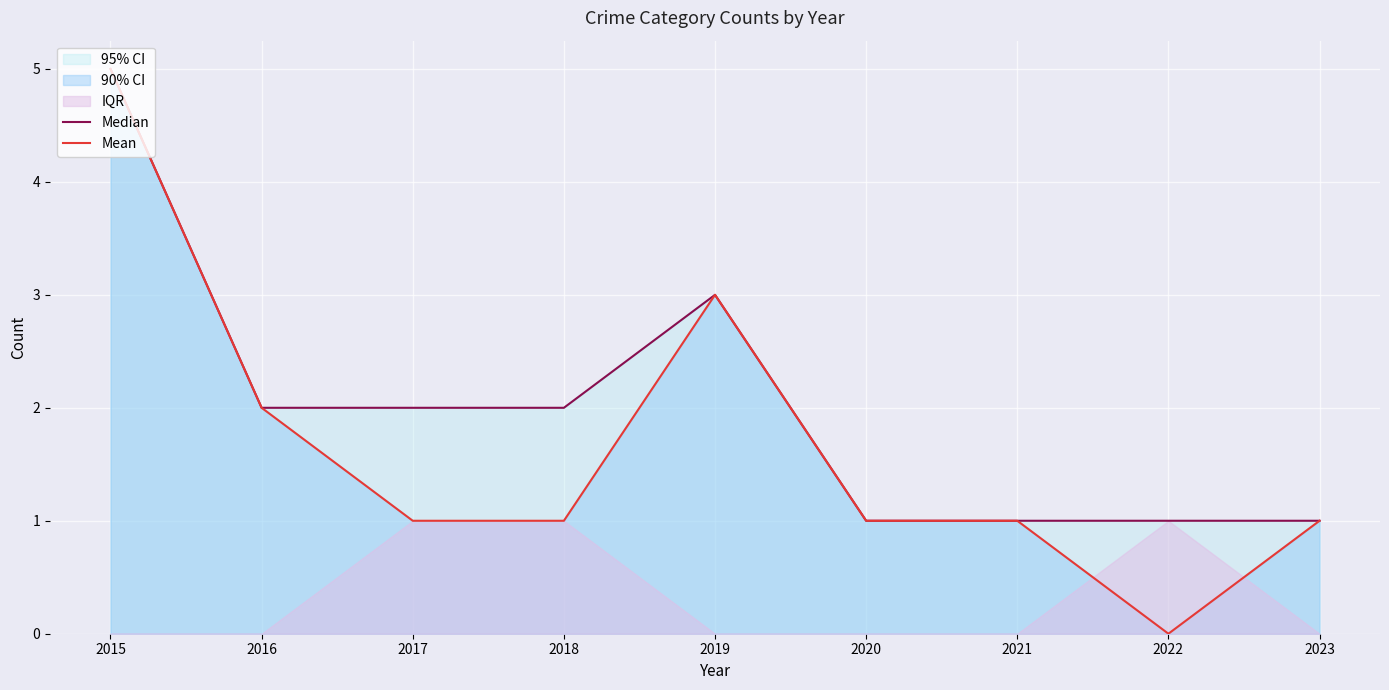

How many lines are shown in the chart?

2